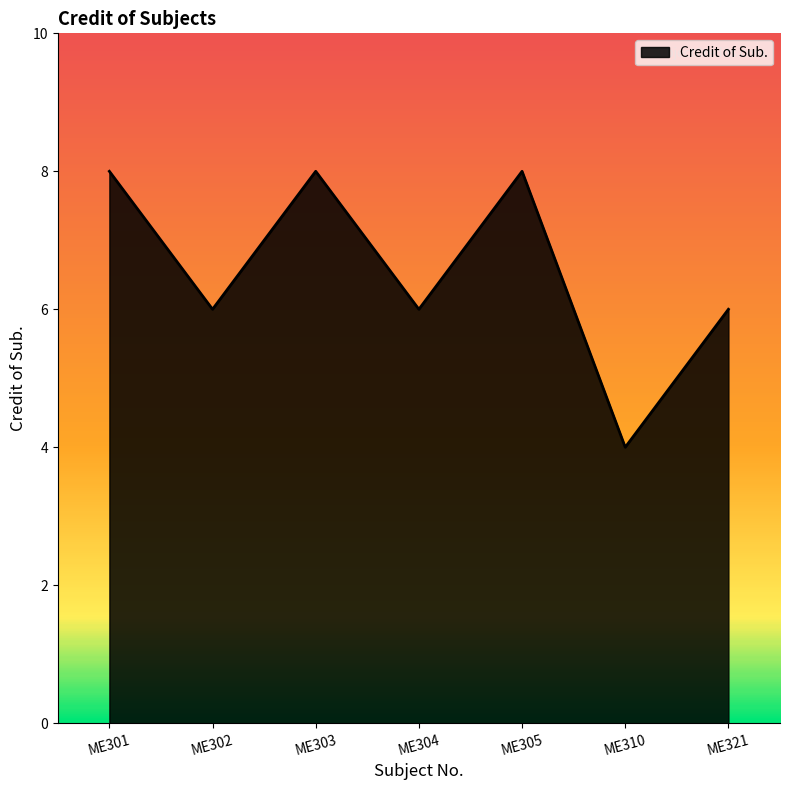

Between ME304 and ME305, which is larger?

ME305